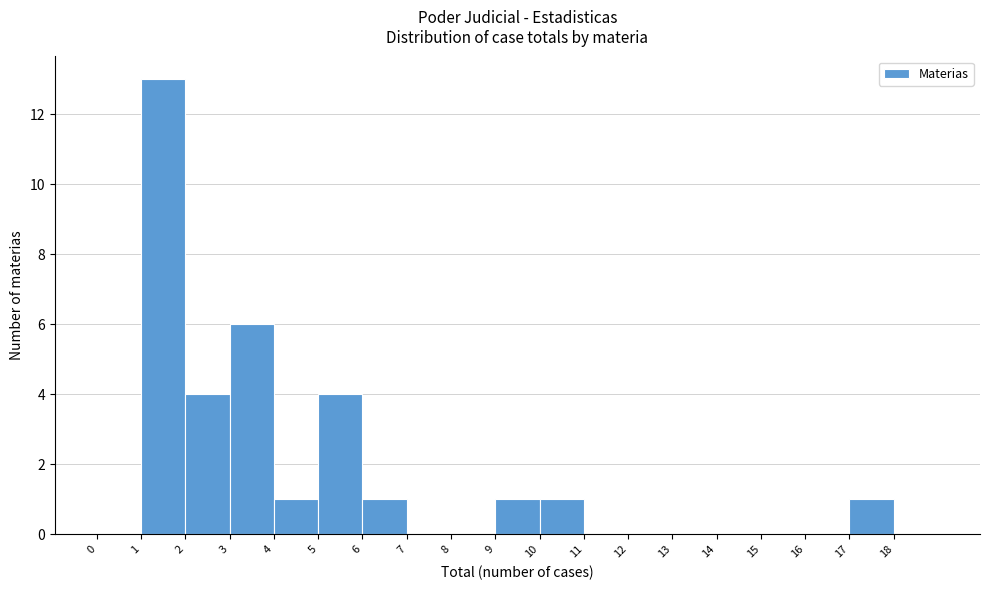

Reading left to right, transcribe this chart: for each bar, give the range it covers on the x-axis and its height. The values are not printed on the chart, so give them approximately, as read against the axis.

0 to 1: 0
1 to 2: 13
2 to 3: 4
3 to 4: 6
4 to 5: 1
5 to 6: 4
6 to 7: 1
7 to 8: 0
8 to 9: 0
9 to 10: 1
10 to 11: 1
11 to 12: 0
12 to 13: 0
13 to 14: 0
14 to 15: 0
15 to 16: 0
16 to 17: 0
17 to 18: 1
18 to 19: 0